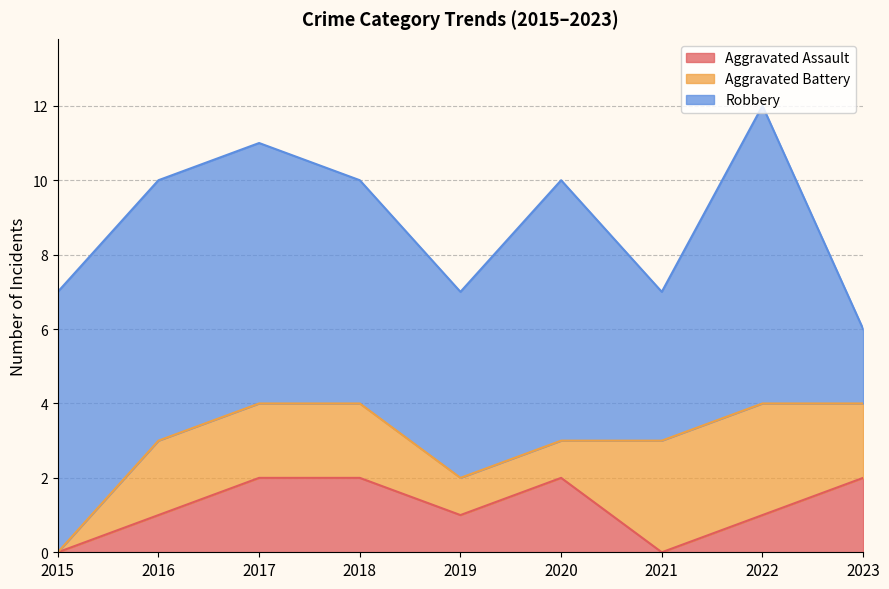

Rank the series at 2017 from lowest to highest value.

Aggravated Assault, Aggravated Battery, Robbery